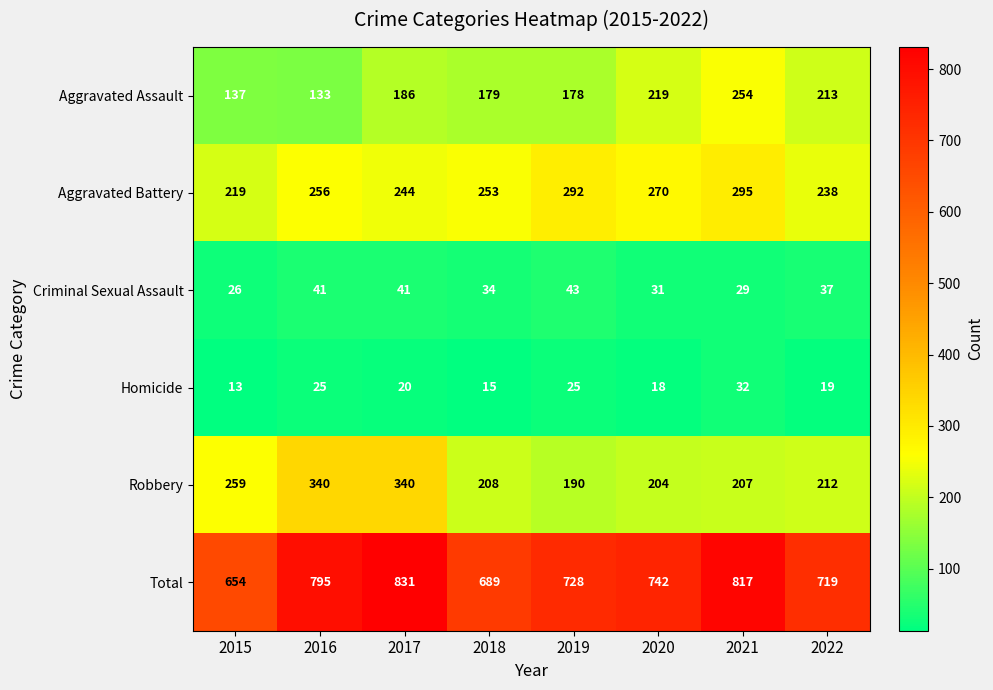

What is the average value of the Total series?

747